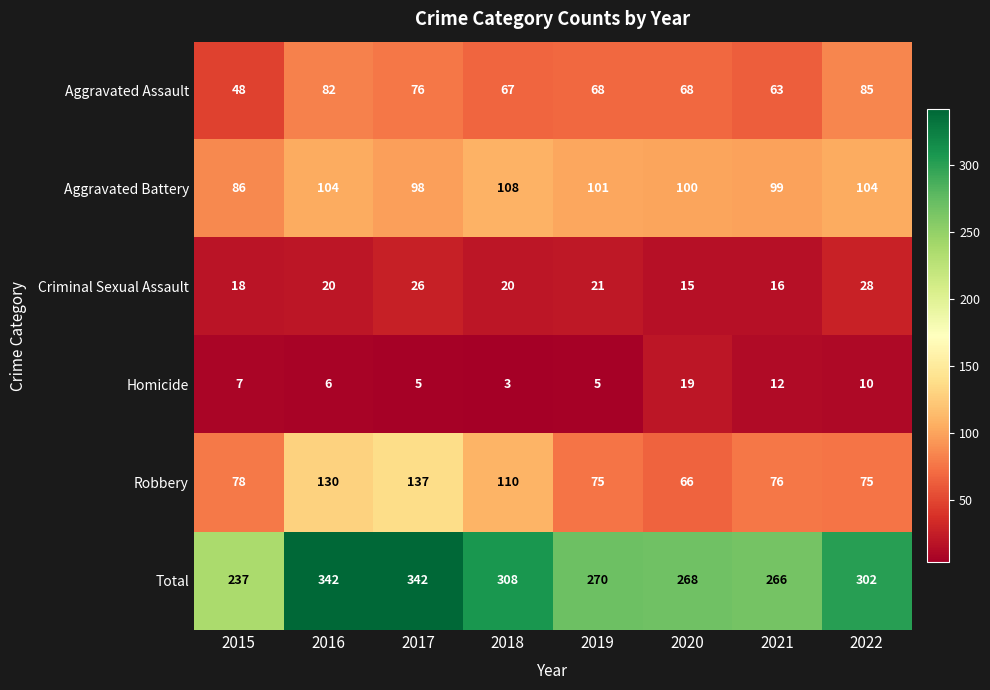

List the series in order of their peak value, lowest first.

Homicide, Criminal Sexual Assault, Aggravated Assault, Aggravated Battery, Robbery, Total